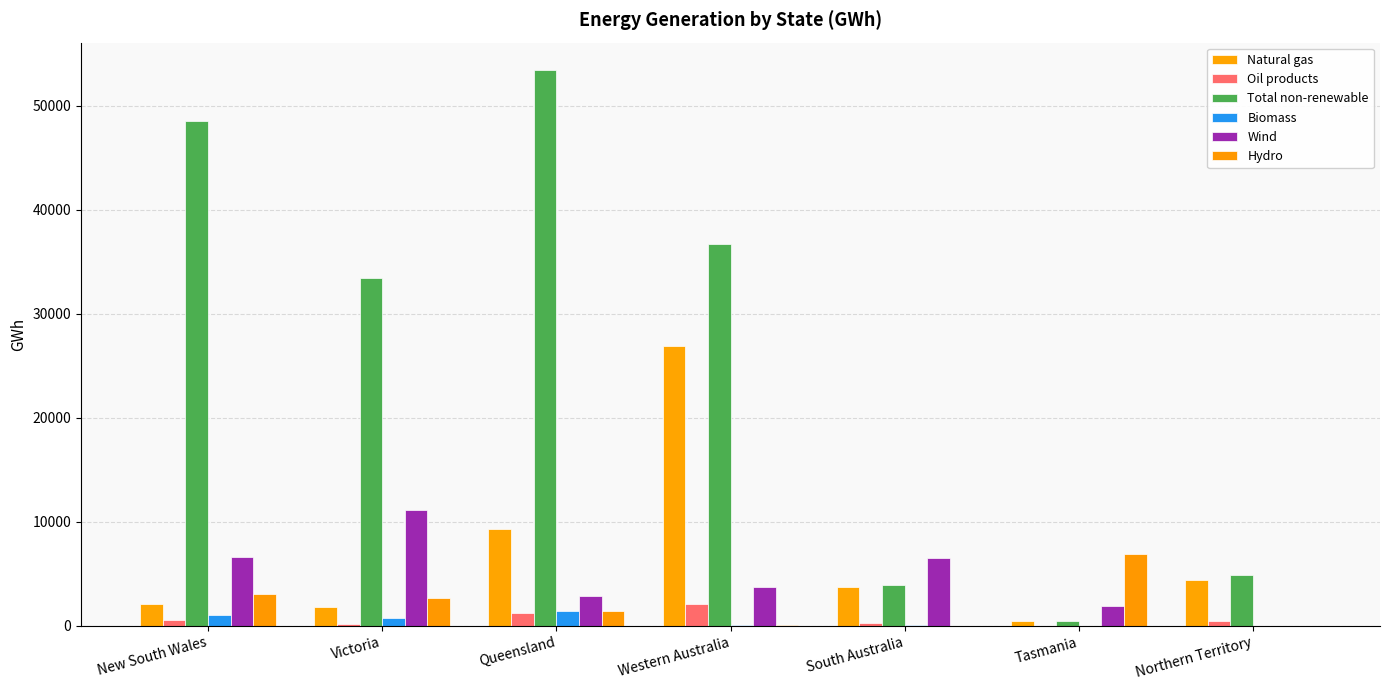

At which label does Oil products first exceed 505?

New South Wales